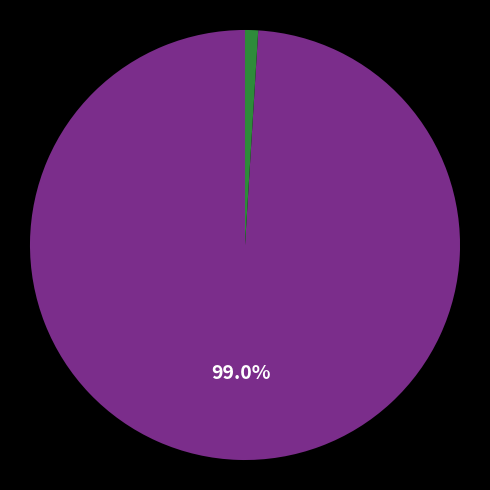

To the nearest percent, what is the average slice percentage?

50%